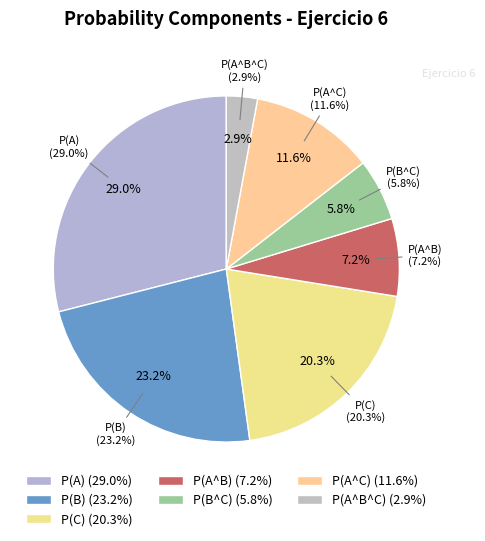

Is there a majority slice in this chart?

No